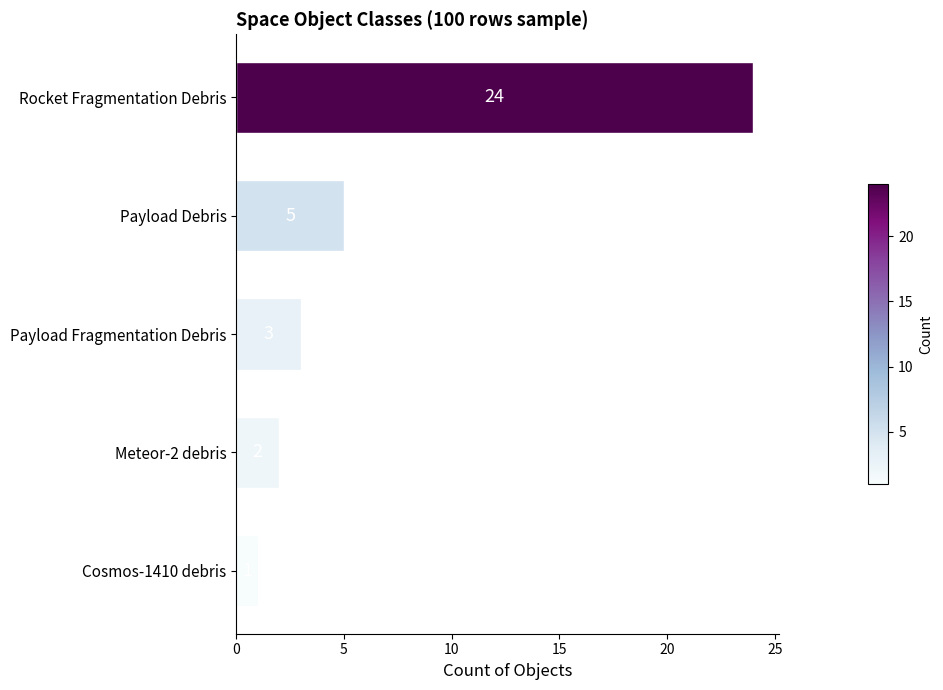

True or false: the data shows 3 at Payload Fragmentation Debris.

True